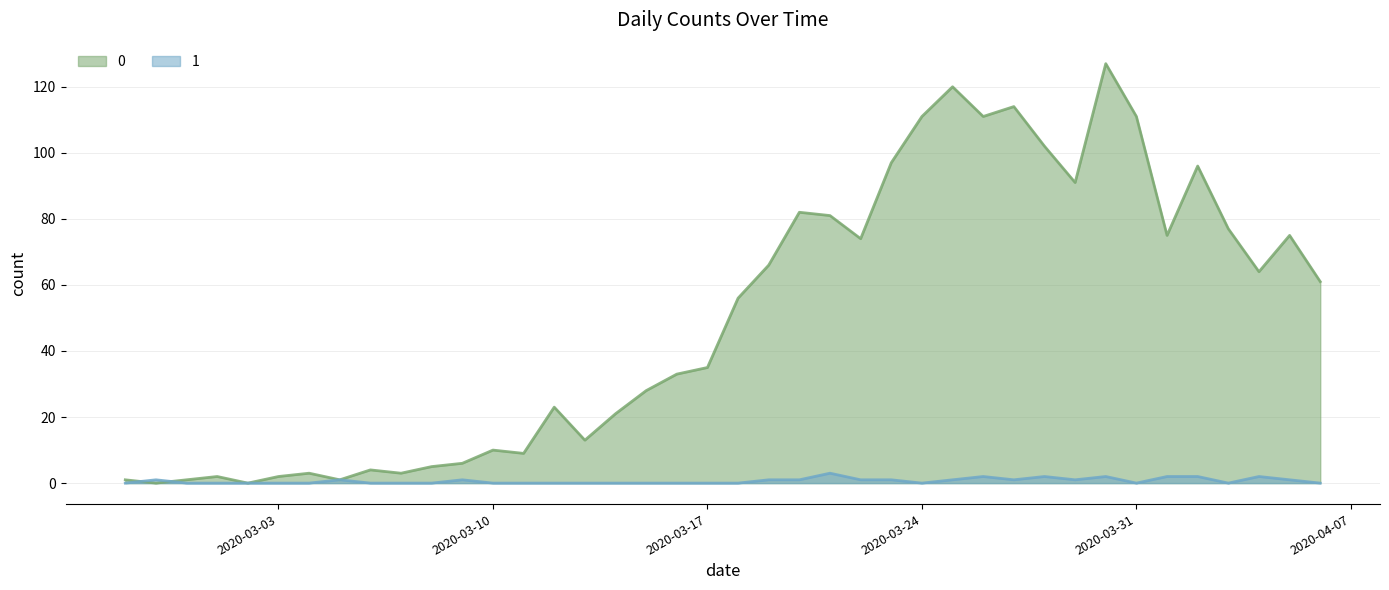

What is the approximate value of 0 at 2020-03-17, to the nearest 10?

40